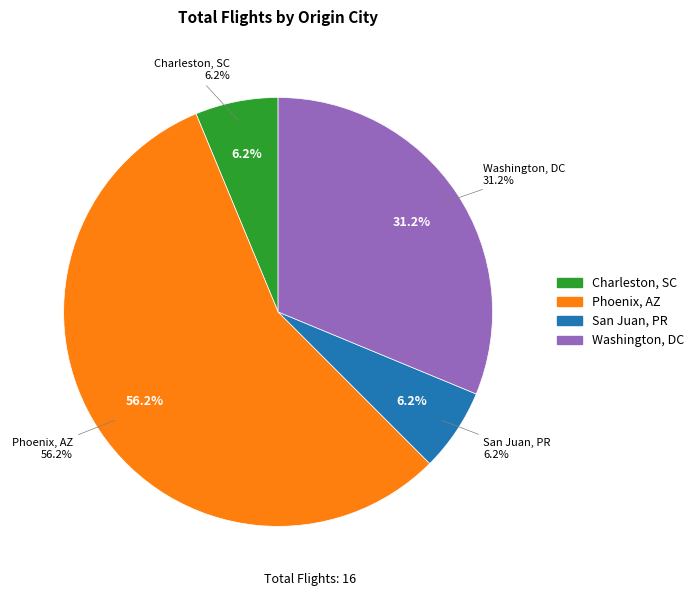

What is the change in value from San Juan, PR to Washington, DC?

+4